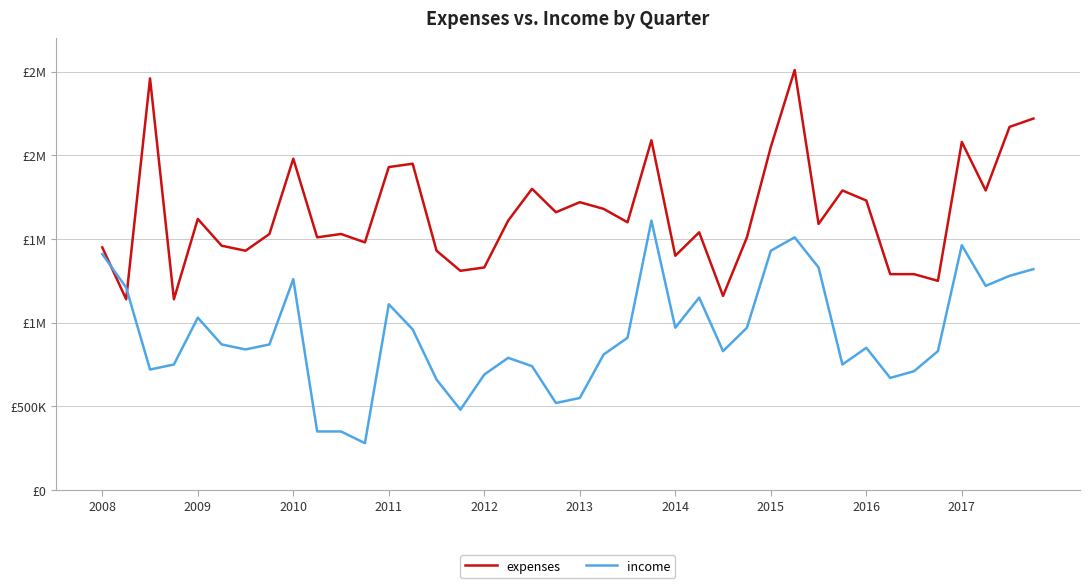

Which series has the widest spread of values?

expenses